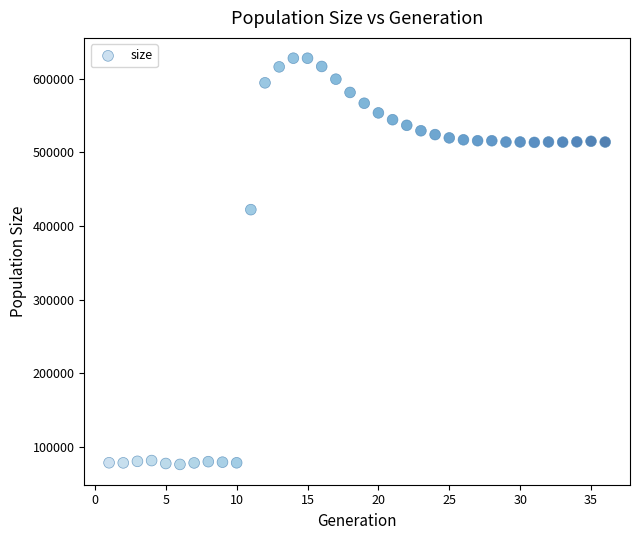

What is the range of X values (max minus min)?

35